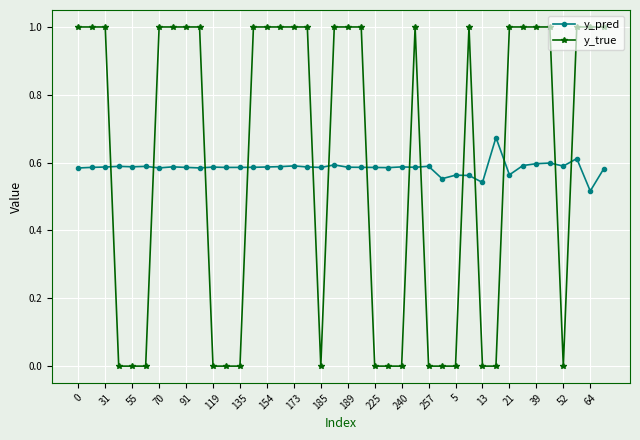

What is the value of the y_true point at the 34th from the left?

1.0